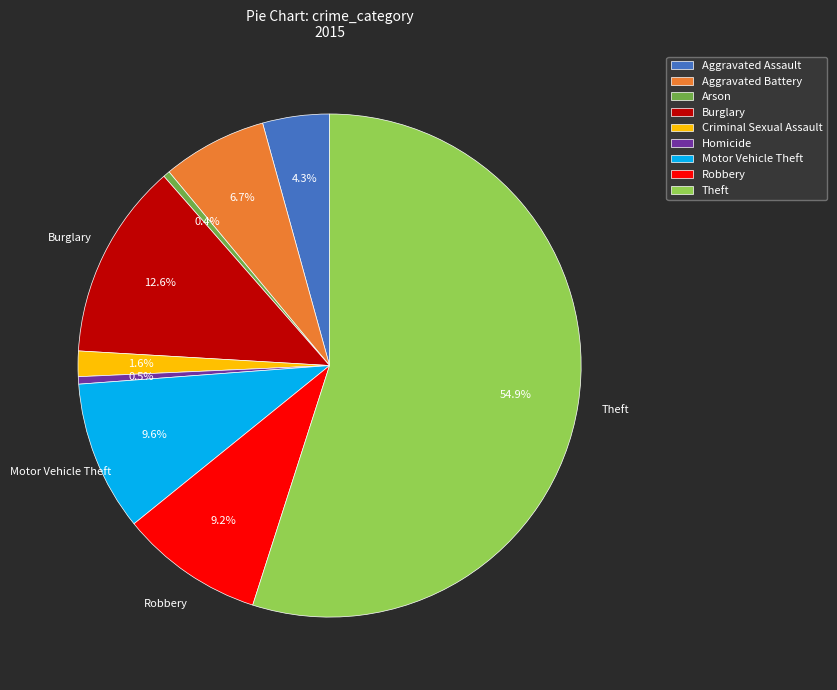

To the nearest percent, what portion does Aggravated Battery represent?

7%